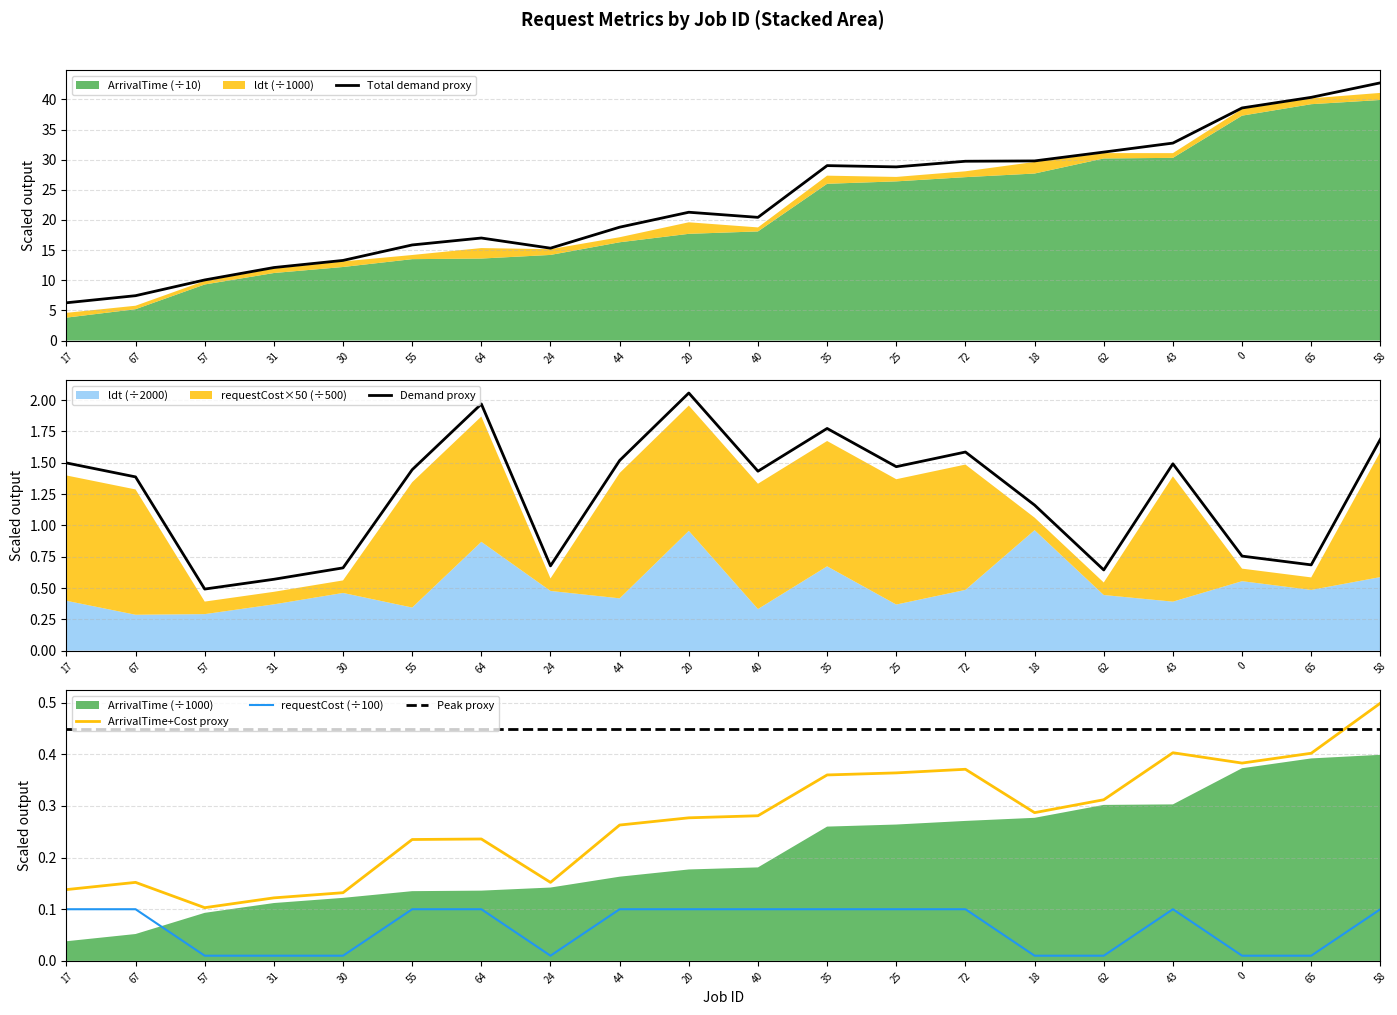

Is the value of requestCost (÷100) at 18 greater than the value of ArrivalTime+Cost proxy at 17?

No